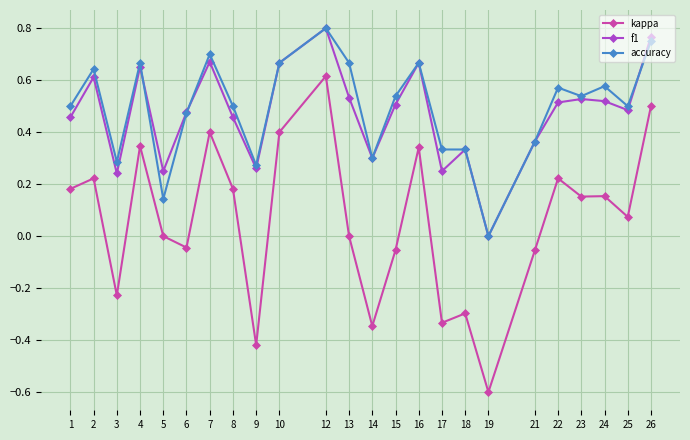

The accuracy series shows 0.3 at 9. True or false?

True